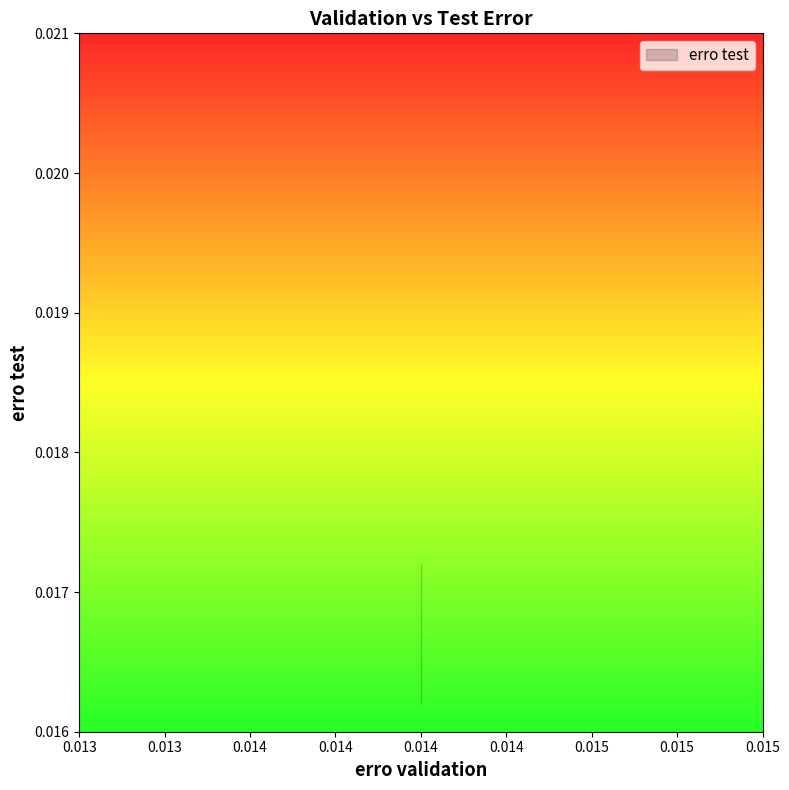

Which category has the highest value across all series?

0.014